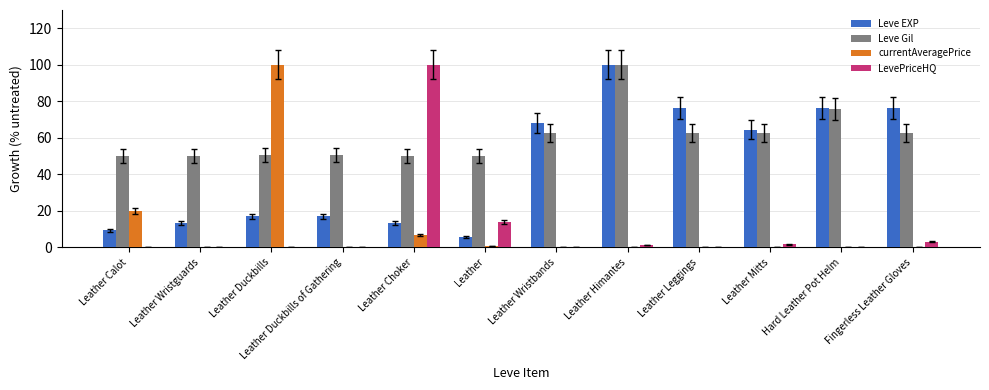

At which label is Leve Gil closest to 75?

Hard Leather Pot Helm